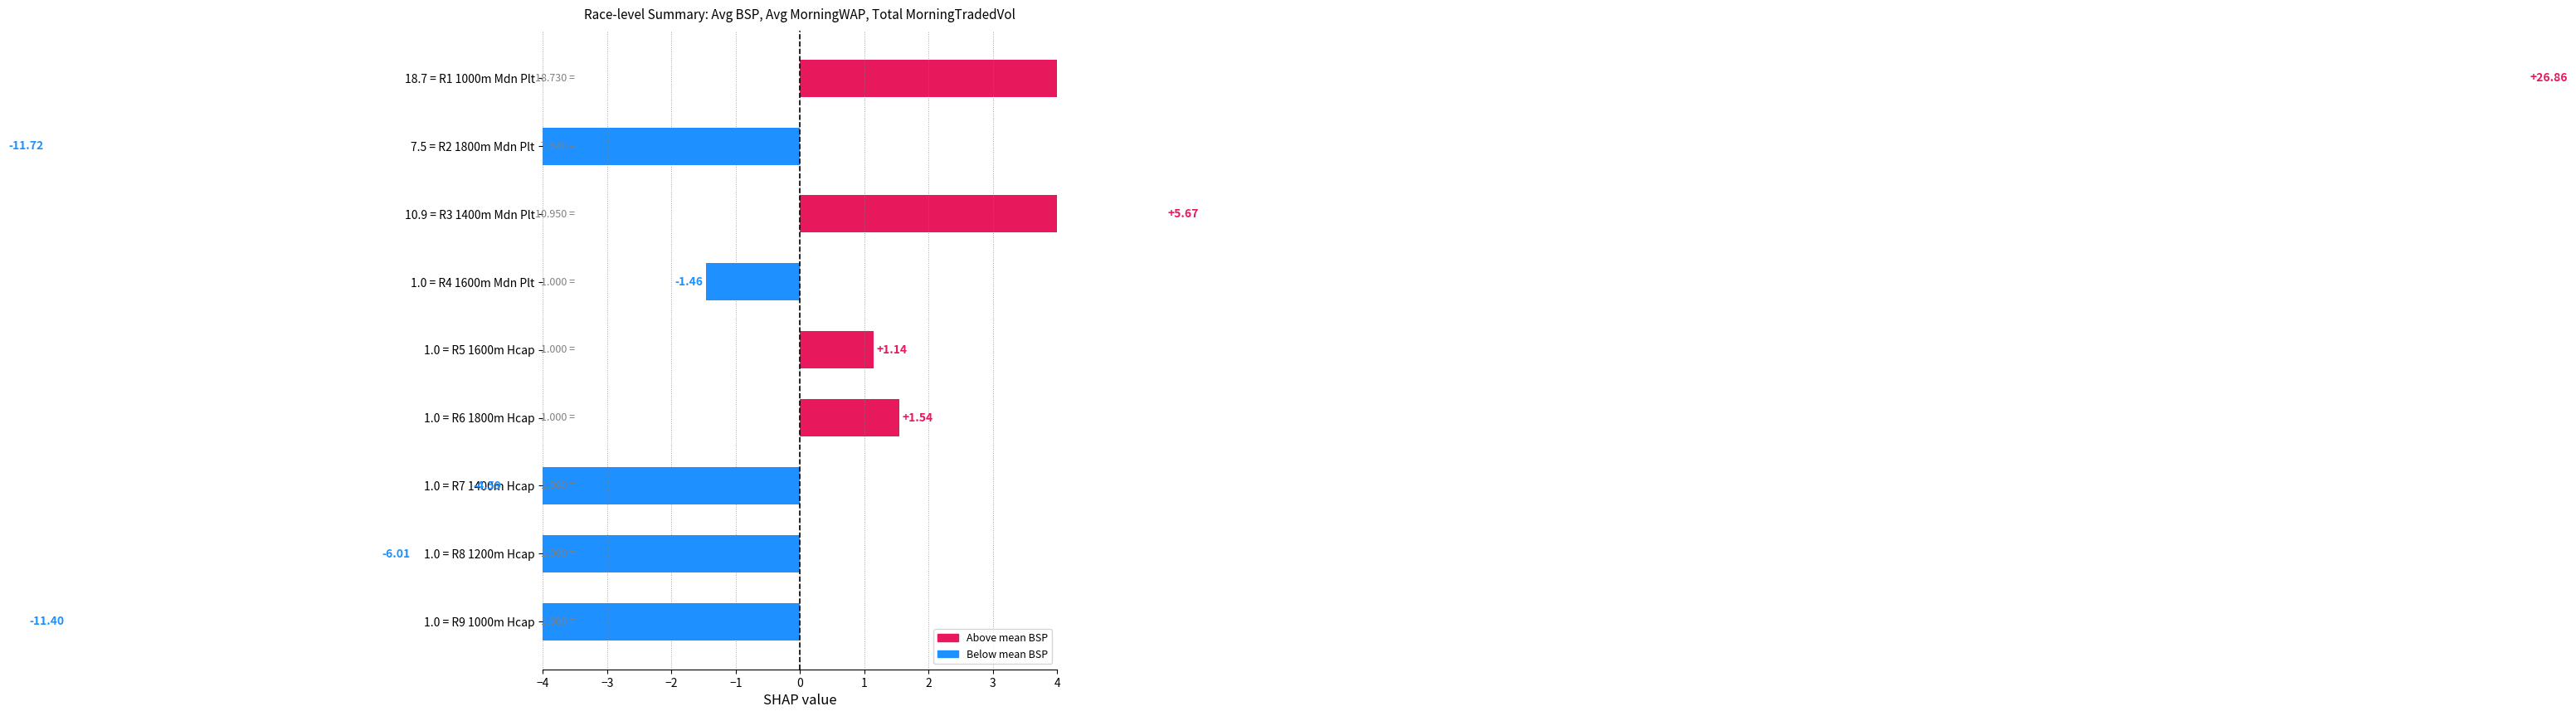

What is the sum of the values at 1.0 = R6 1800m Hcap and 18.7 = R1 1000m Mdn Plt?

28.4